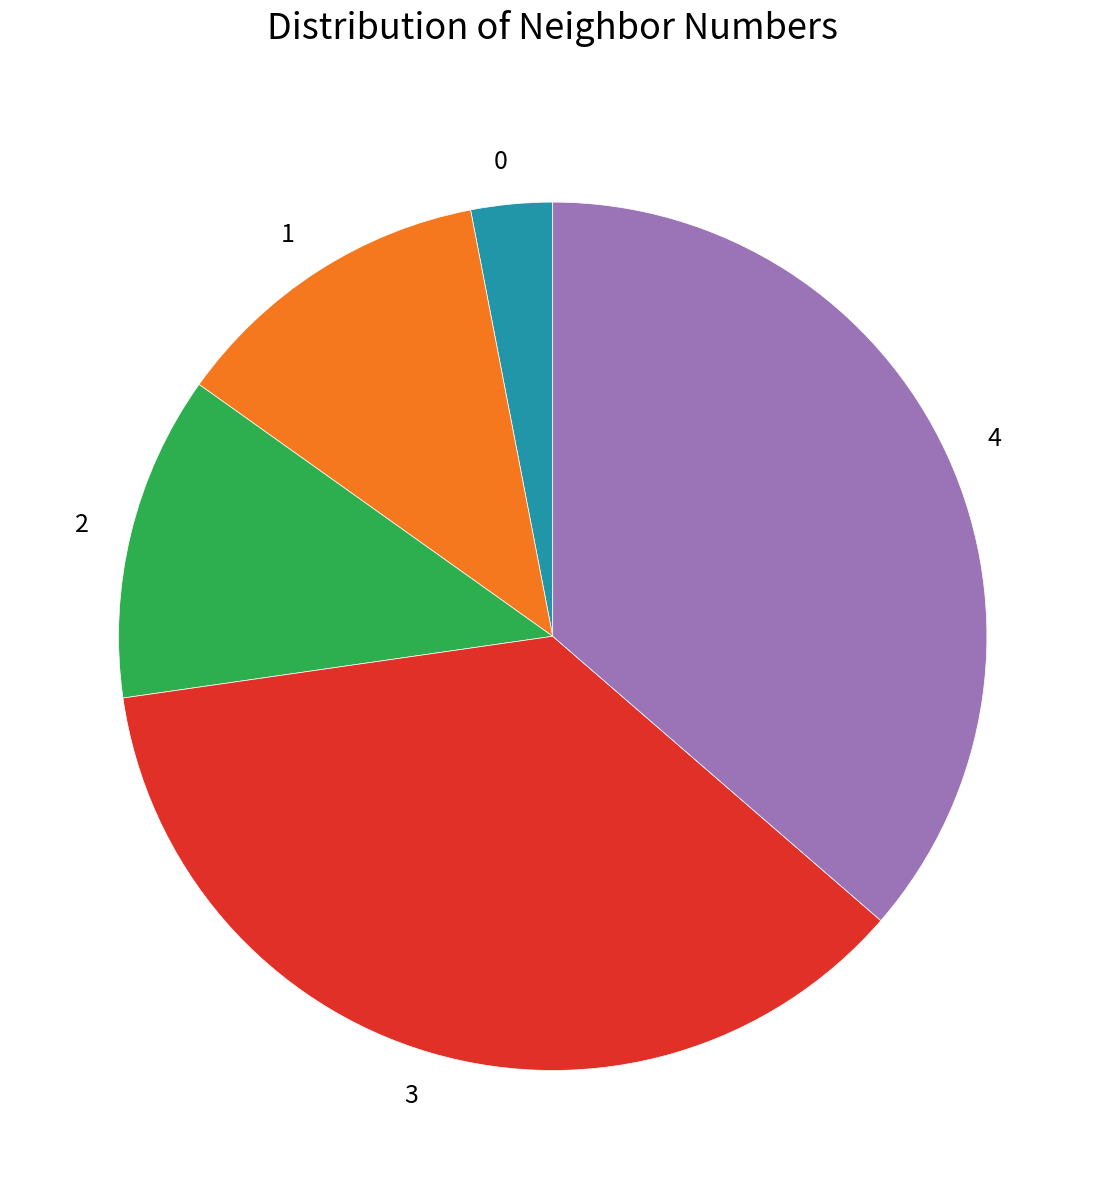

Is the sum of 4 and 2 greater than half?

No